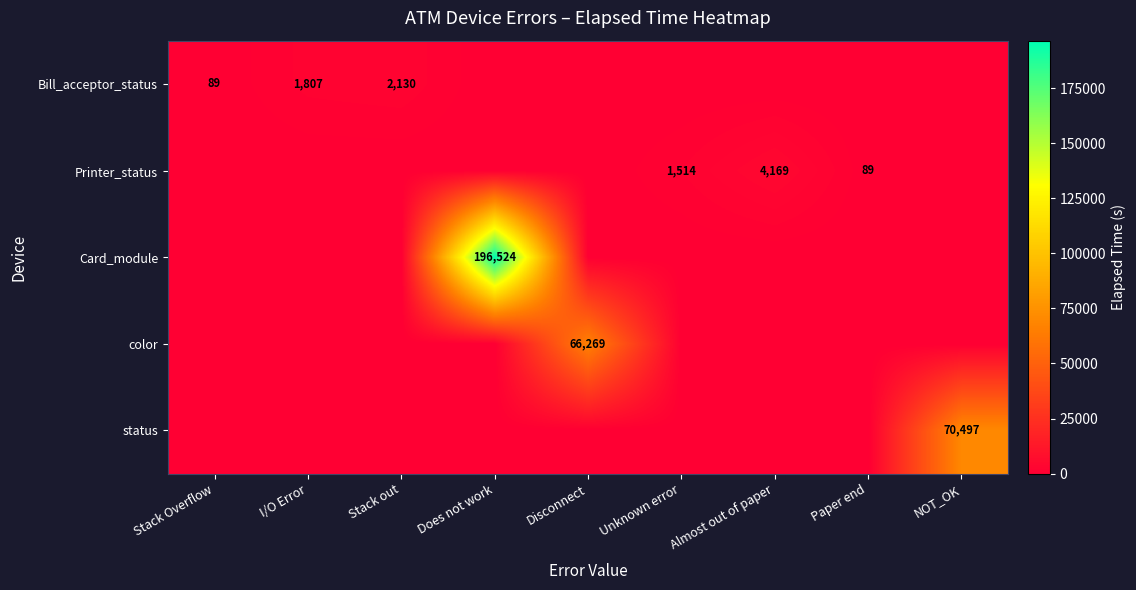

True or false: Printer_status has a value of 1514 at Unknown error.

True